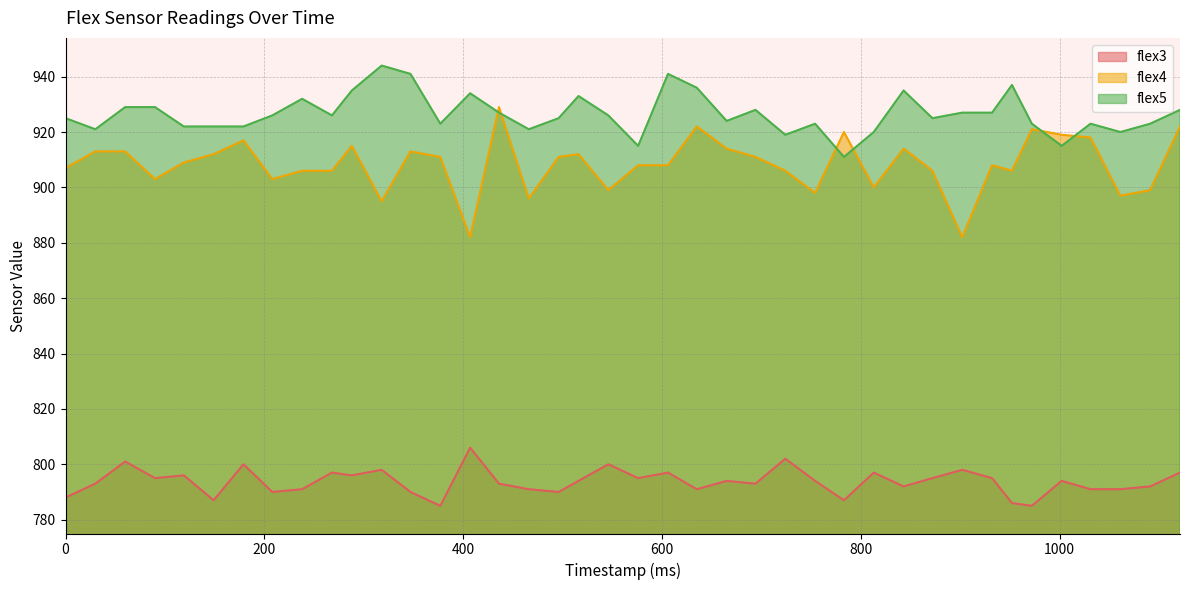

Reading right to left, list all the values displayed in this chart.

flex3: 797	792	791	791	794	785	786	795	798	795	792	797	787	794	802	793	794	791	797	795	800	794	790	791	793	806	785	790	798	796	797	791	790	800	787	796	795	801	793	788
flex4: 922	899	897	918	919	921	906	908	882	906	914	900	920	898	906	911	914	922	908	908	899	912	911	896	929	882	911	913	895	915	906	906	903	917	912	909	903	913	913	907
flex5: 928	923	920	923	915	923	937	927	927	925	935	920	911	923	919	928	924	936	941	915	926	933	925	921	927	934	923	941	944	935	926	932	926	922	922	922	929	929	921	925